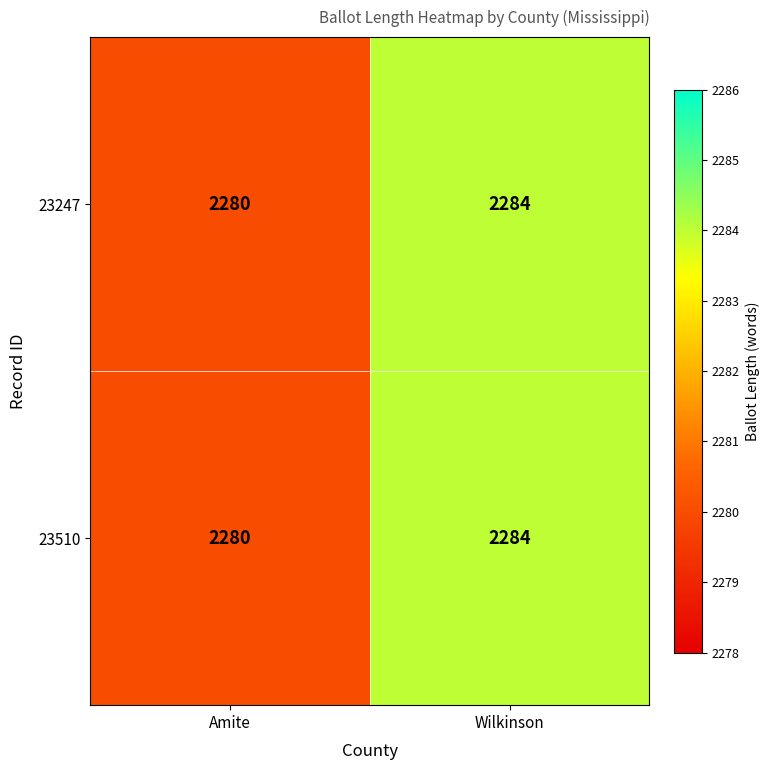

What is the difference between the 23247 values at Amite and Wilkinson?

4